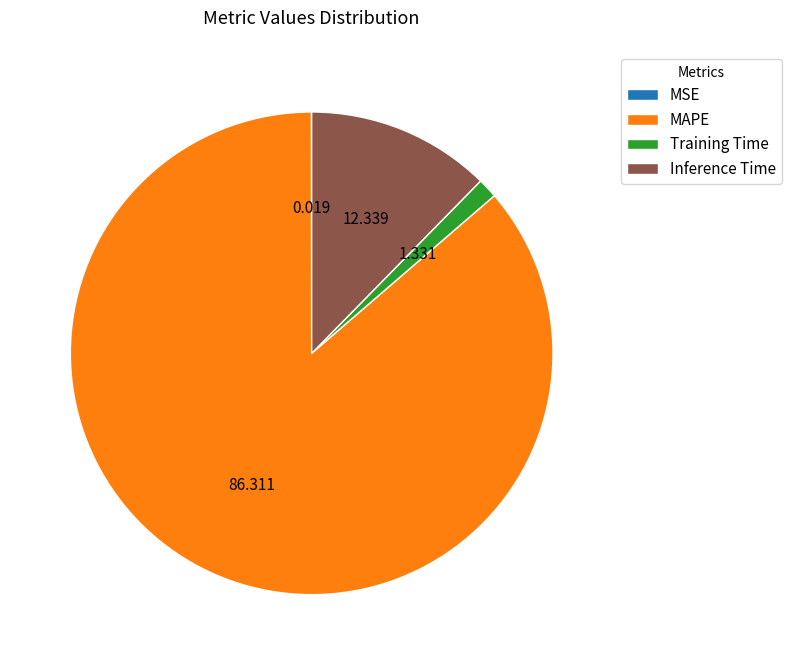

What is the largest slice in the pie chart?

MAPE